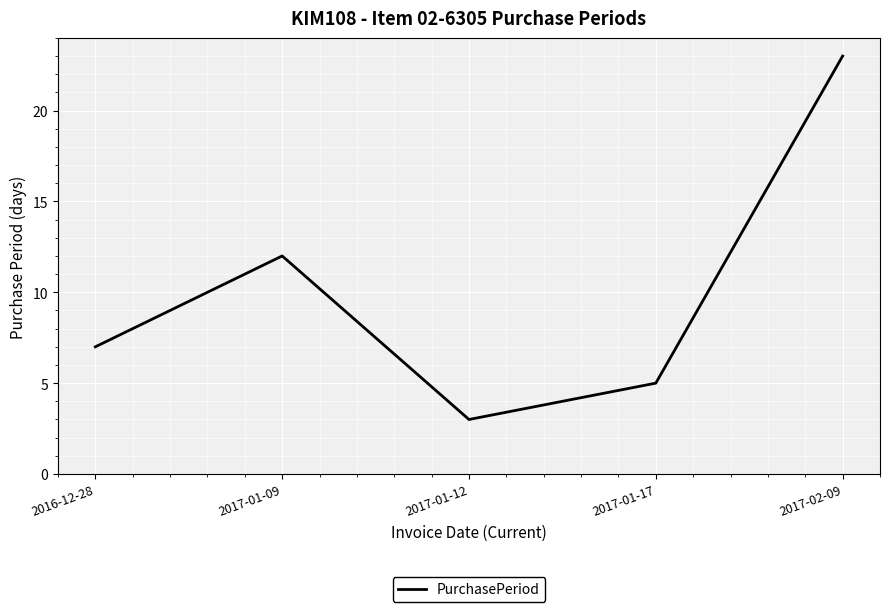

How many categories are shown in the chart?

5